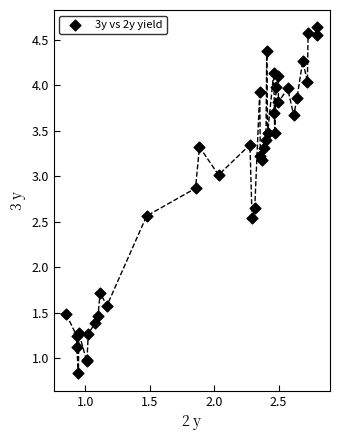

What Y value in the scatter plot is closest to 2?

1.7